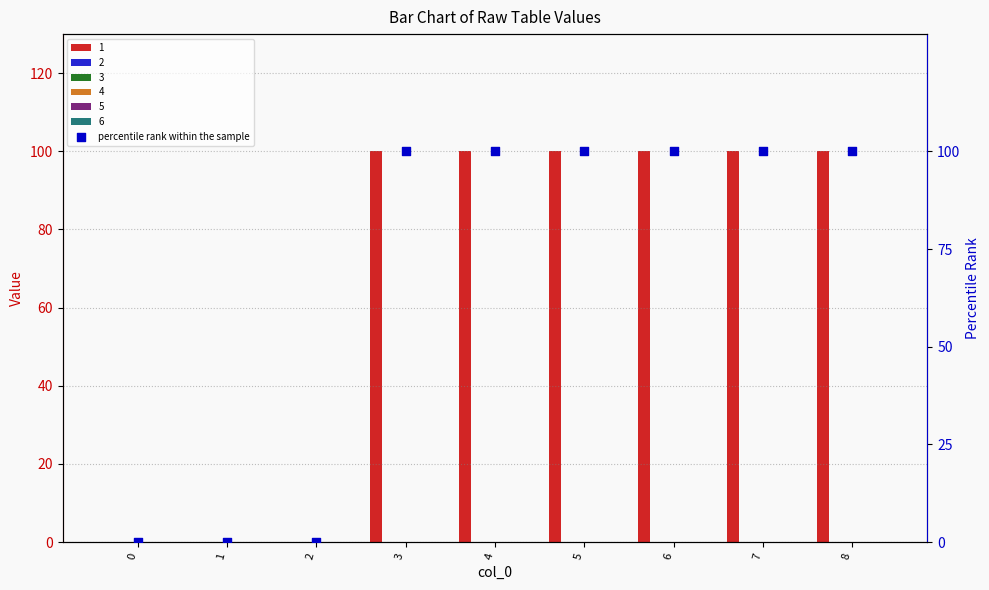

What is the change in value from 0 to 6?

+100